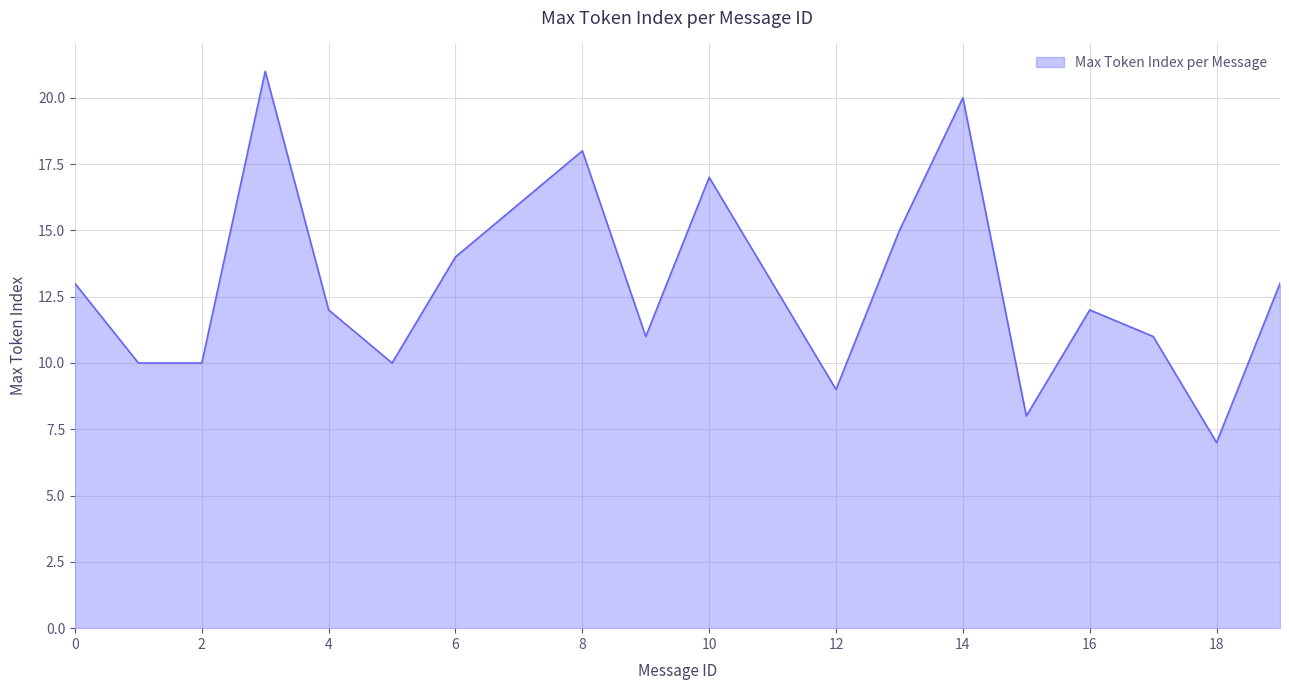

What is the smallest value displayed?

7